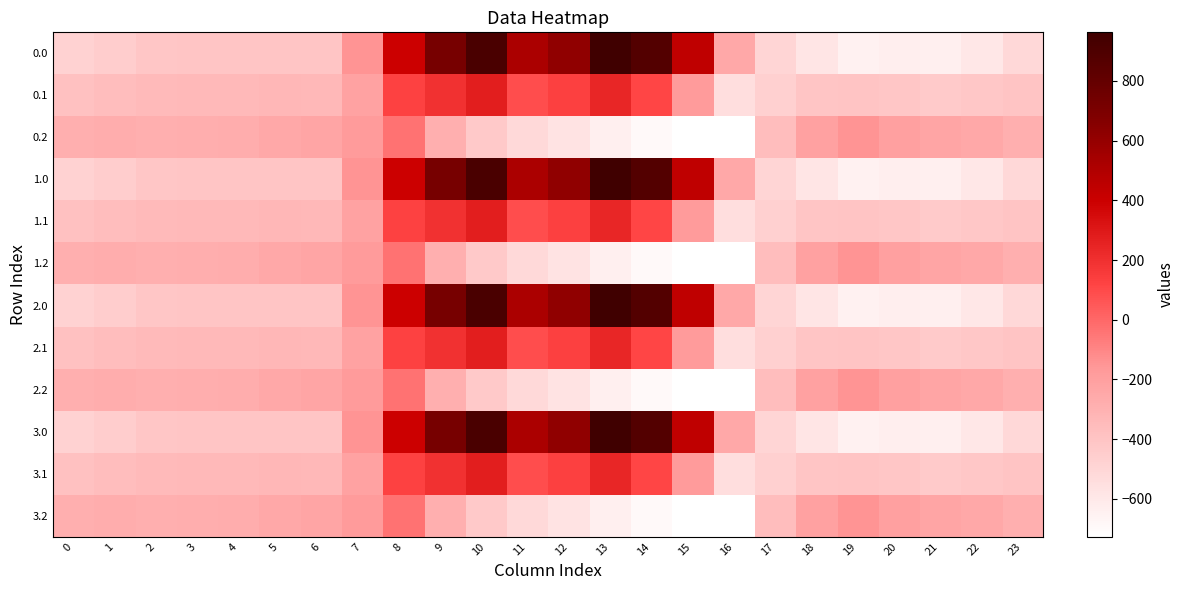

At how many categories does at least one series exceed 188?

8